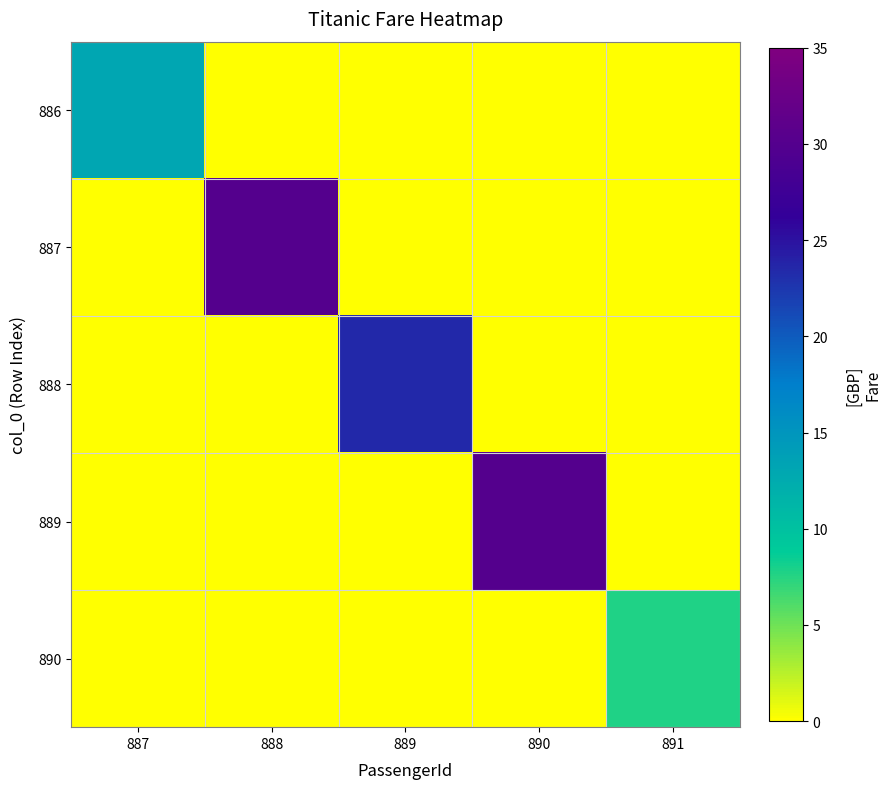

Between 889 and 887, which is larger?

887